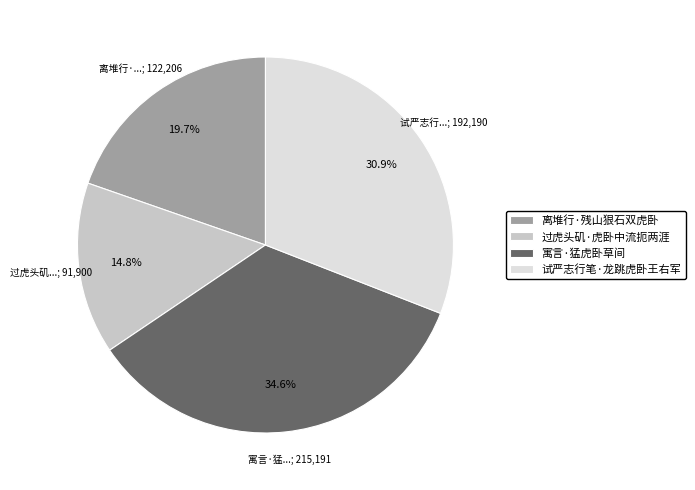

Which category has the smallest portion of the pie?

过虎头矶·虎卧中流扼两涯